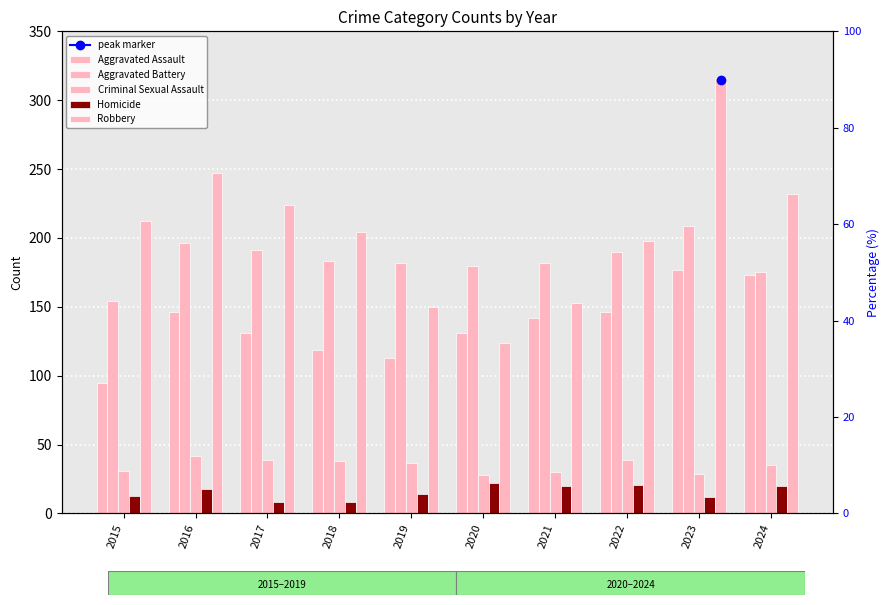

What is the lowest value of the Aggravated Assault series?

95